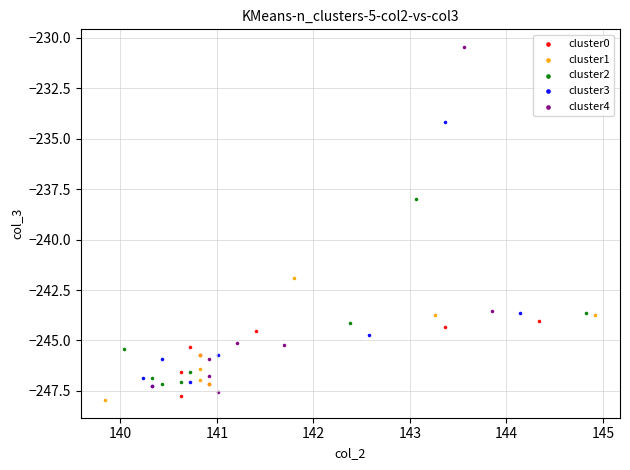

Which series contains the highest Y value?

cluster4